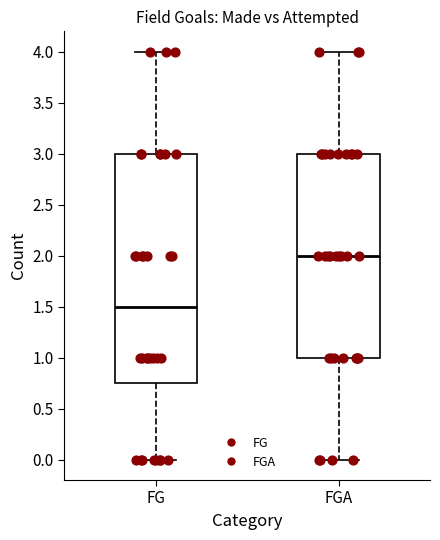

Where does the upper whisker of the box for FGA end on the y-axis? The values are not printed on the chart, so give them approximately, as read against the axis.

4.00